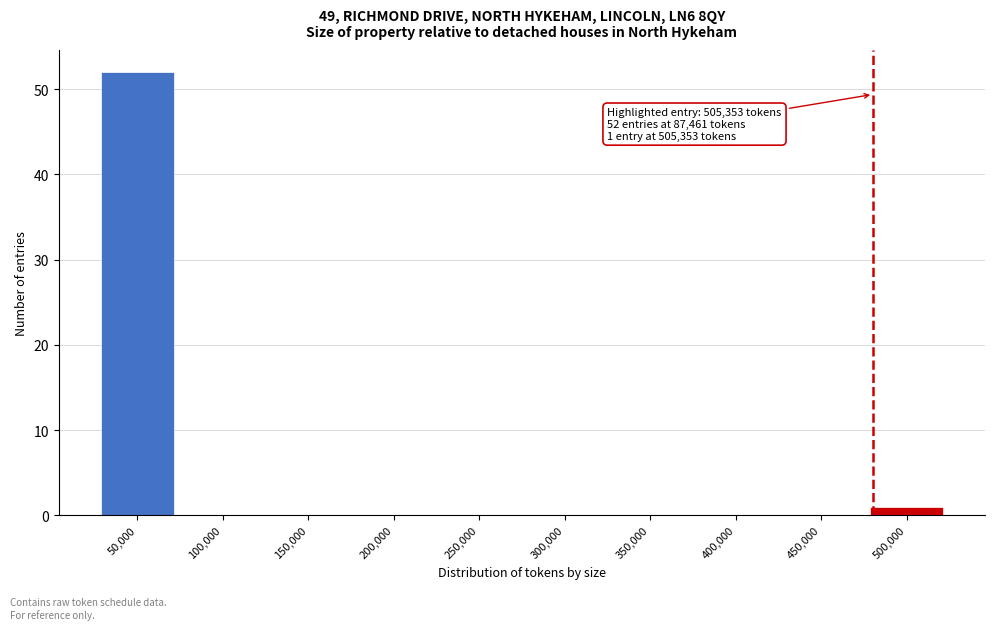

Reading left to right, what are all the values shown in this chart?

50,000=52	100,000=0	150,000=0	200,000=0	250,000=0	300,000=0	350,000=0	400,000=0	450,000=0	500,000=1